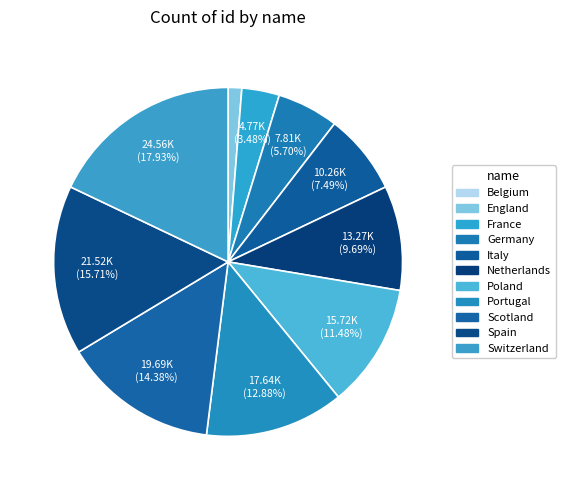

Rank the categories by value from lowest to highest.

Belgium, England, France, Germany, Italy, Netherlands, Poland, Portugal, Scotland, Spain, Switzerland